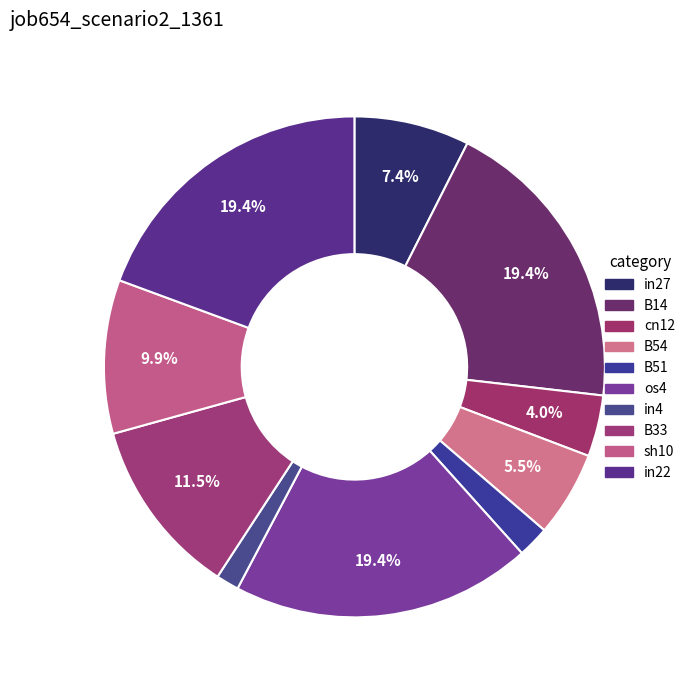

How many slices are in this pie chart?

10